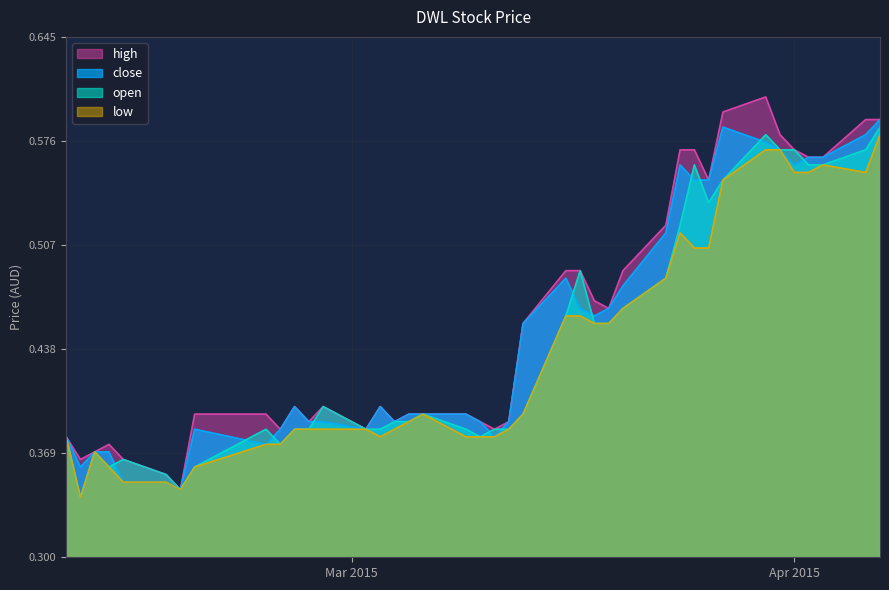

True or false: low and open cross at least once.

False